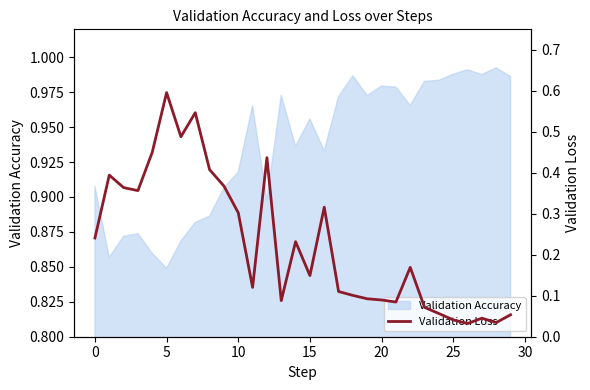

What is the sum of the values at 17 and 24?

0.2